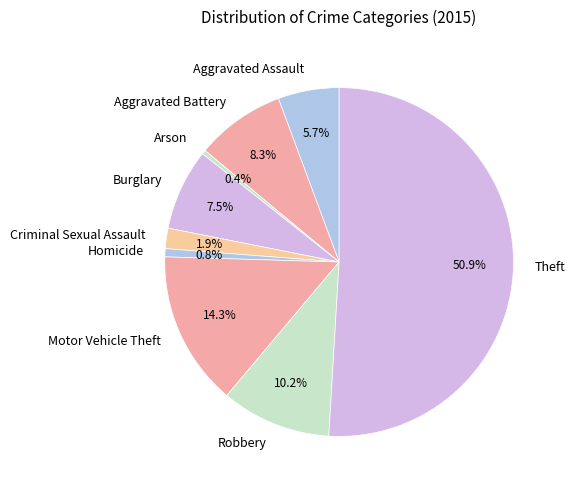

To the nearest percent, what is the combined percentage of Criminal Sexual Assault and Theft?

53%